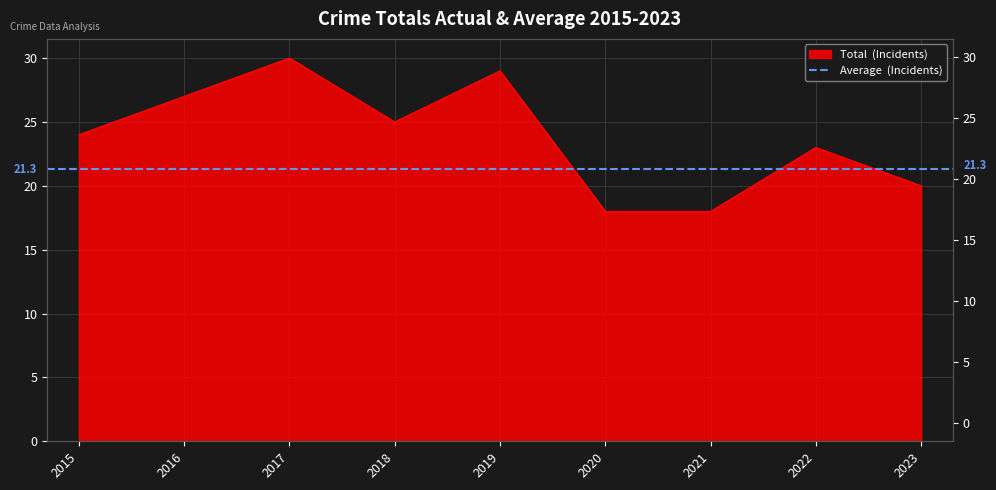

What is the value of the 1st point from the left?

24